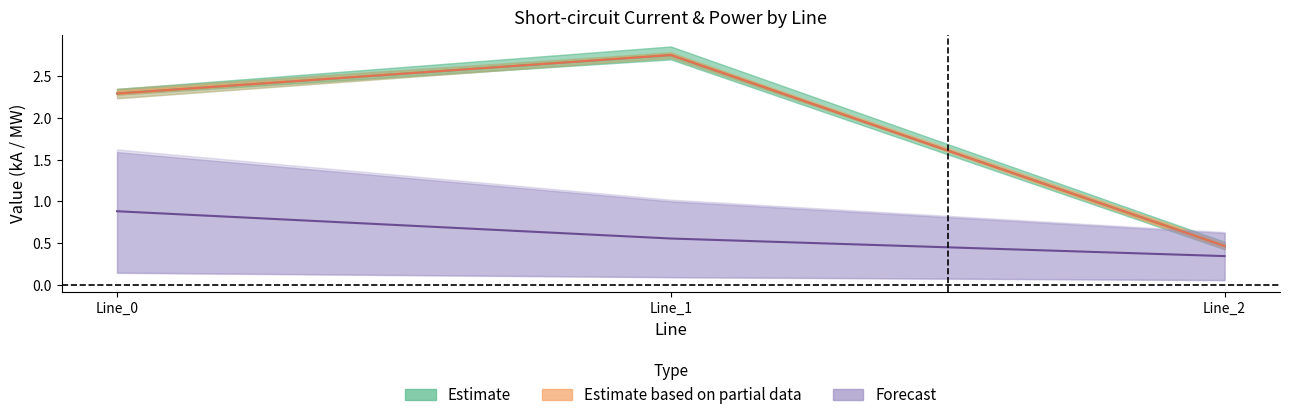

How many lines are shown in the chart?

3